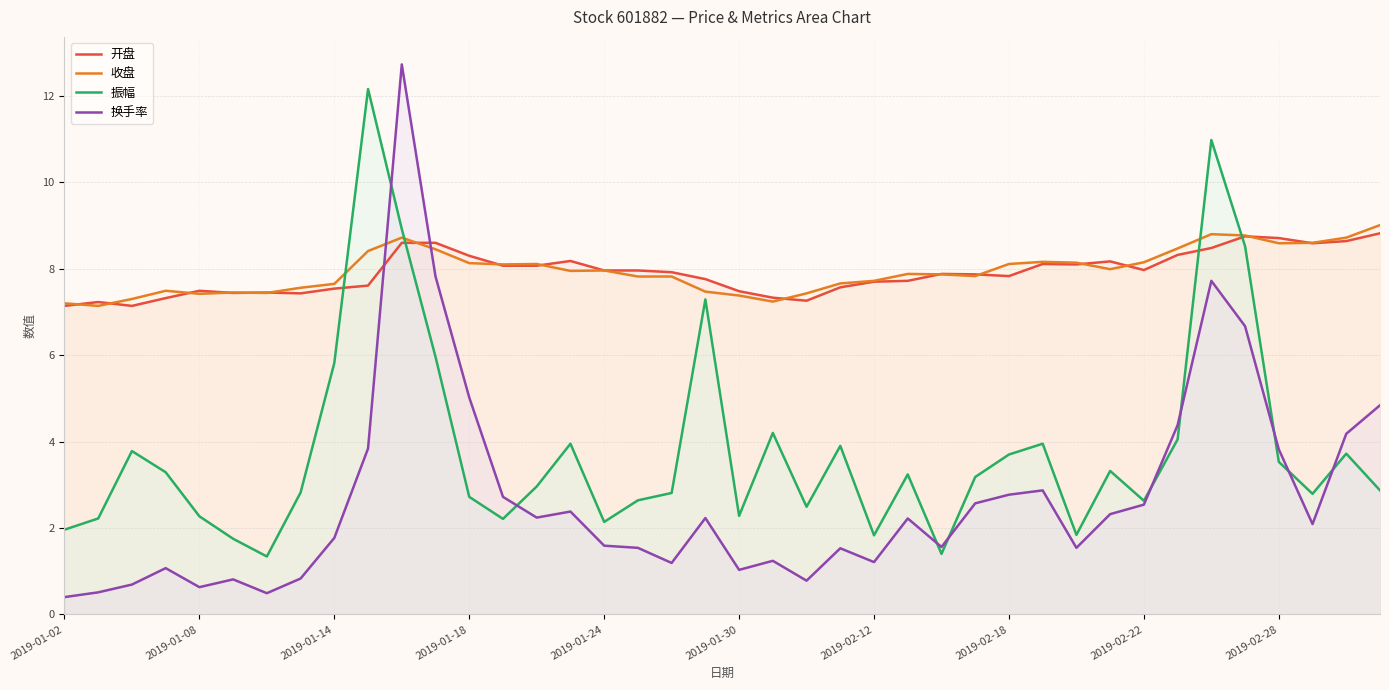

What is the maximum value shown in the chart?

12.7